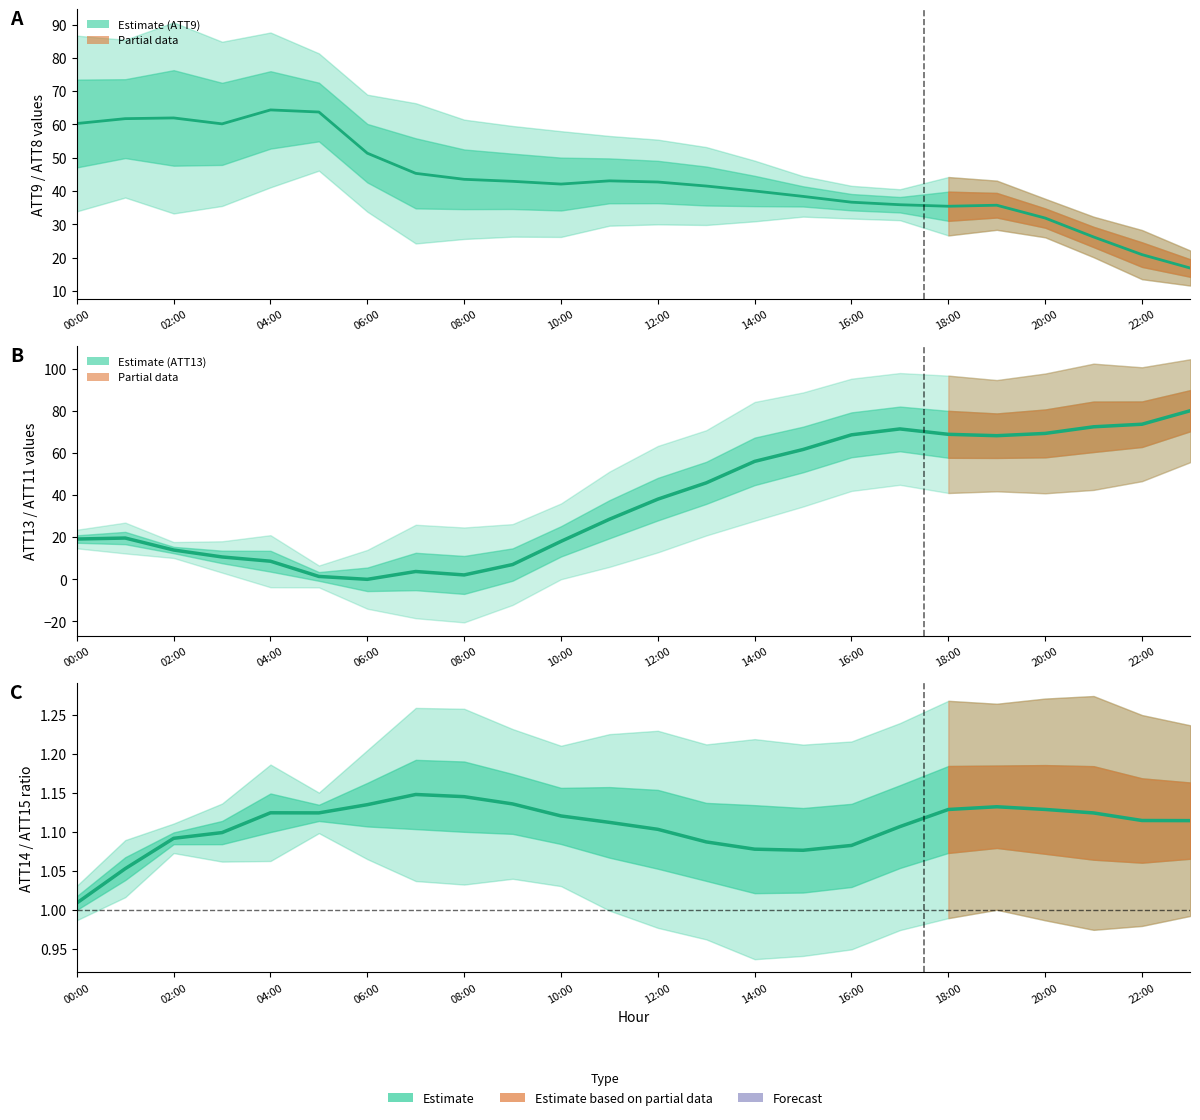

What is the value of the ATT13 point at the 17th from the left?

68.5